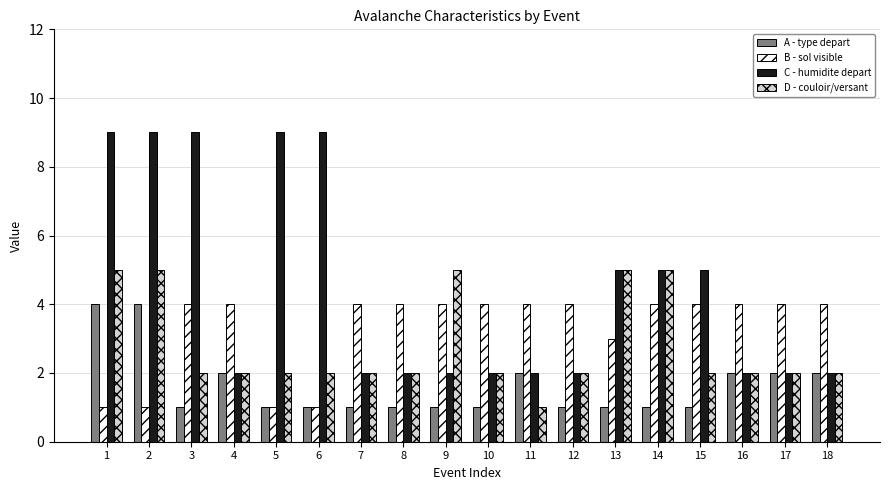

Rank the series by their average value, from highest to lowest.

C - humidite depart, B - sol visible, D - couloir/versant, A - type depart